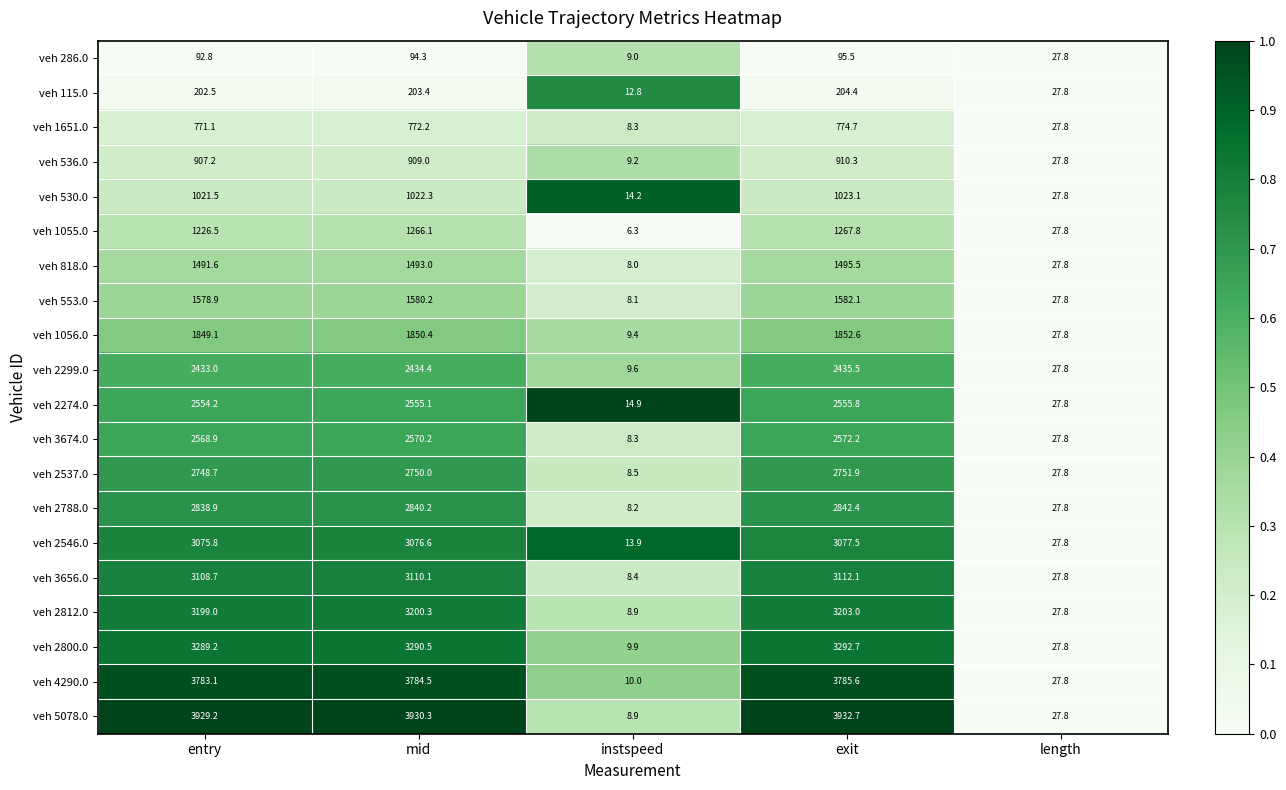

At which category does the chart reach its peak across all series?

exit